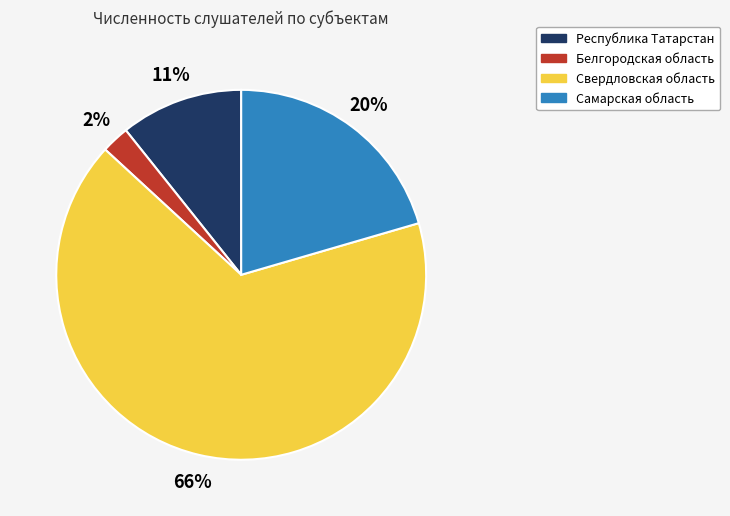

To the nearest percent, what is the difference between the Белгородская область and Самарская область slice percentages?

18%